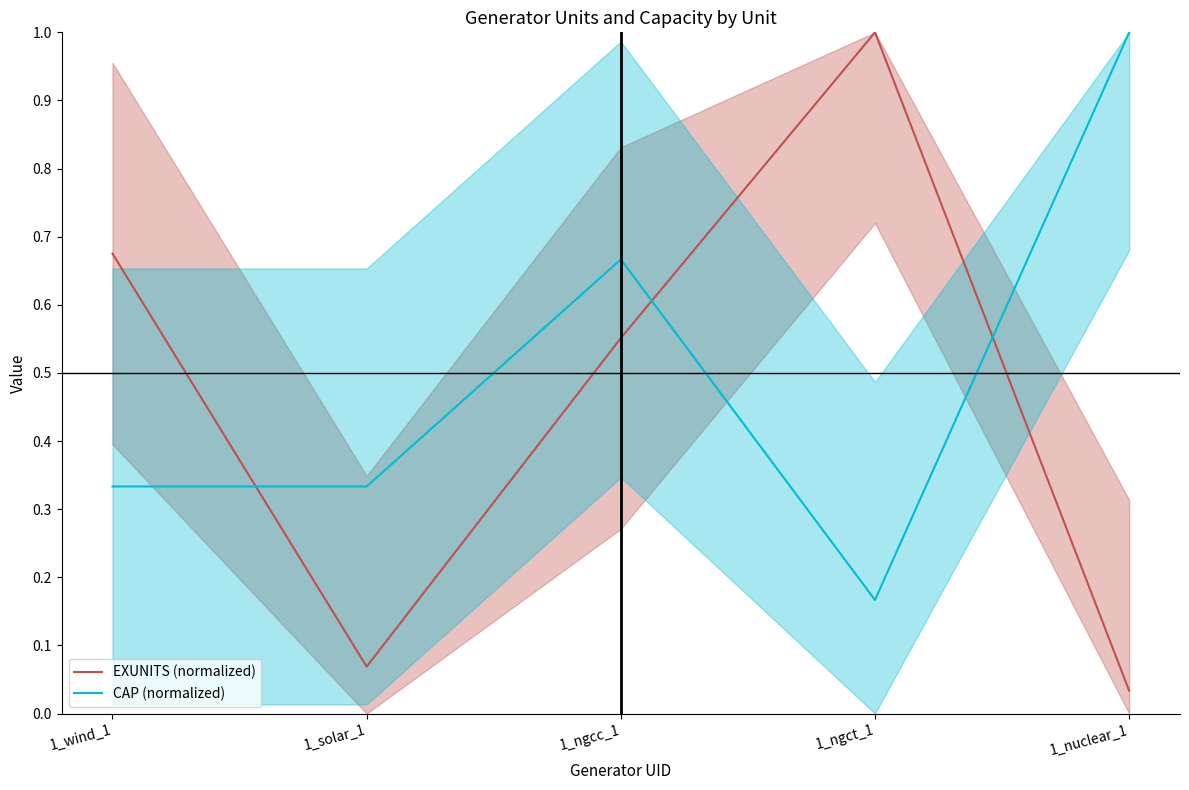

Reading left to right, extract all data points from this chart.

EXUNITS (normalized): 0.7	0.1	0.6	1.0	0.0
CAP (normalized): 0.3	0.3	0.7	0.2	1.0